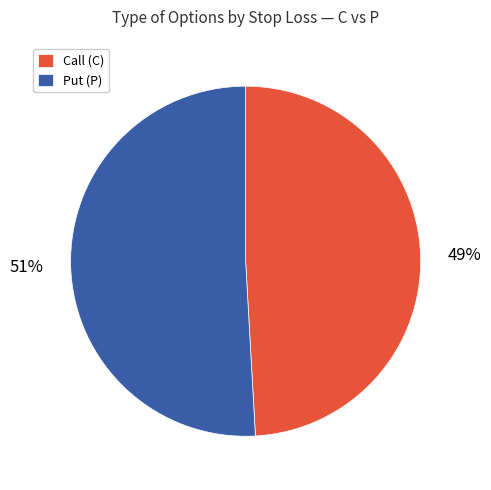

Is Call (C) the majority of the pie?

No